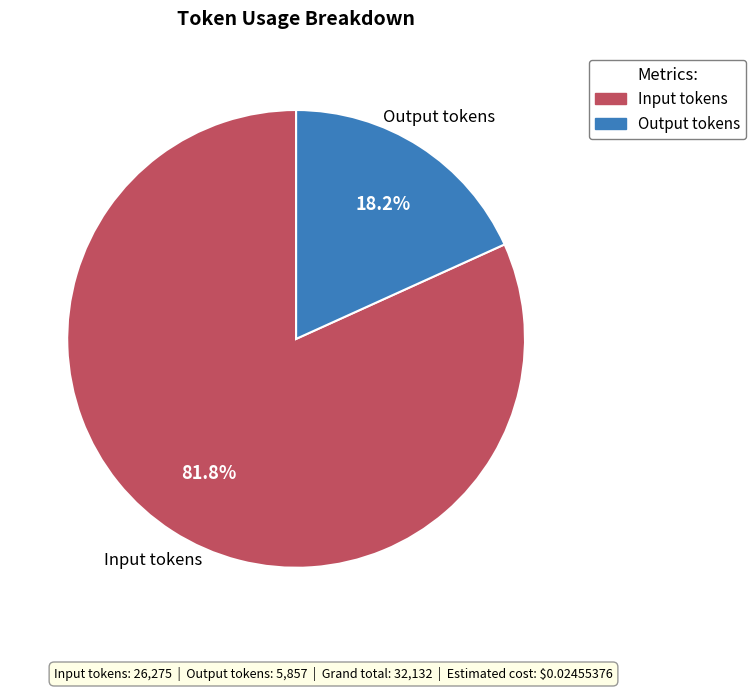

Is it true that Input tokens is 91% of the pie?

False